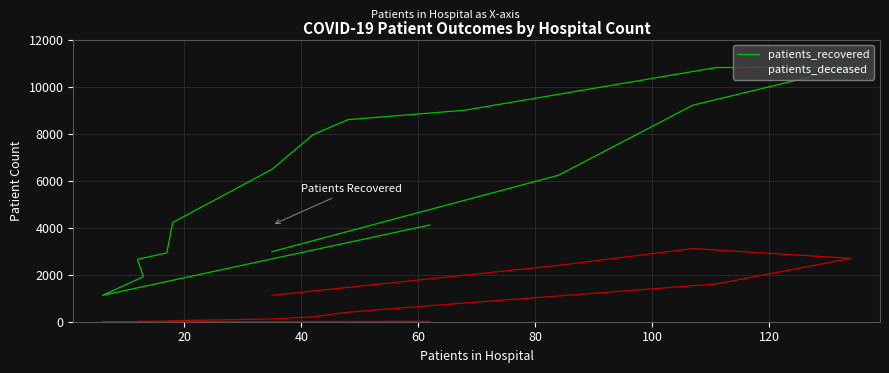

True or false: patients_deceased has a value of 156 at 140.

False